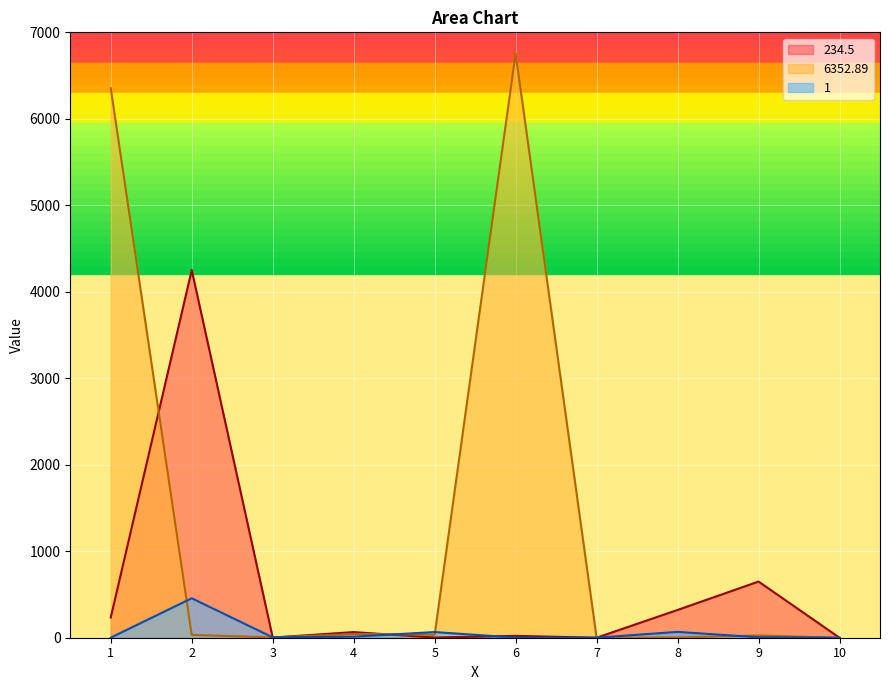

Which category has the lowest value in the 1 series?

7